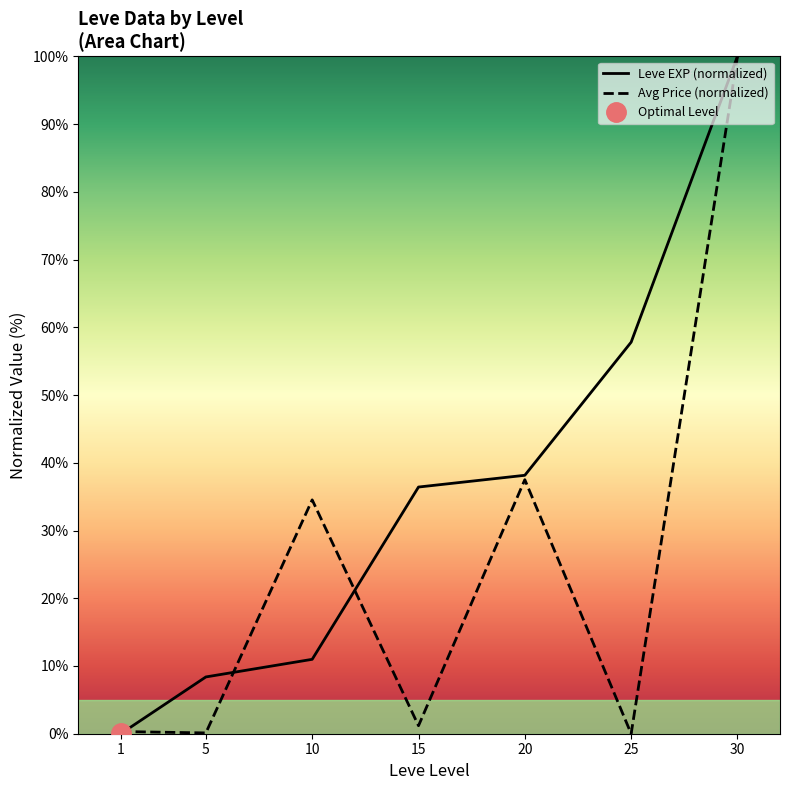

At which category does Avg Price (normalized) reach its first local peak?

10